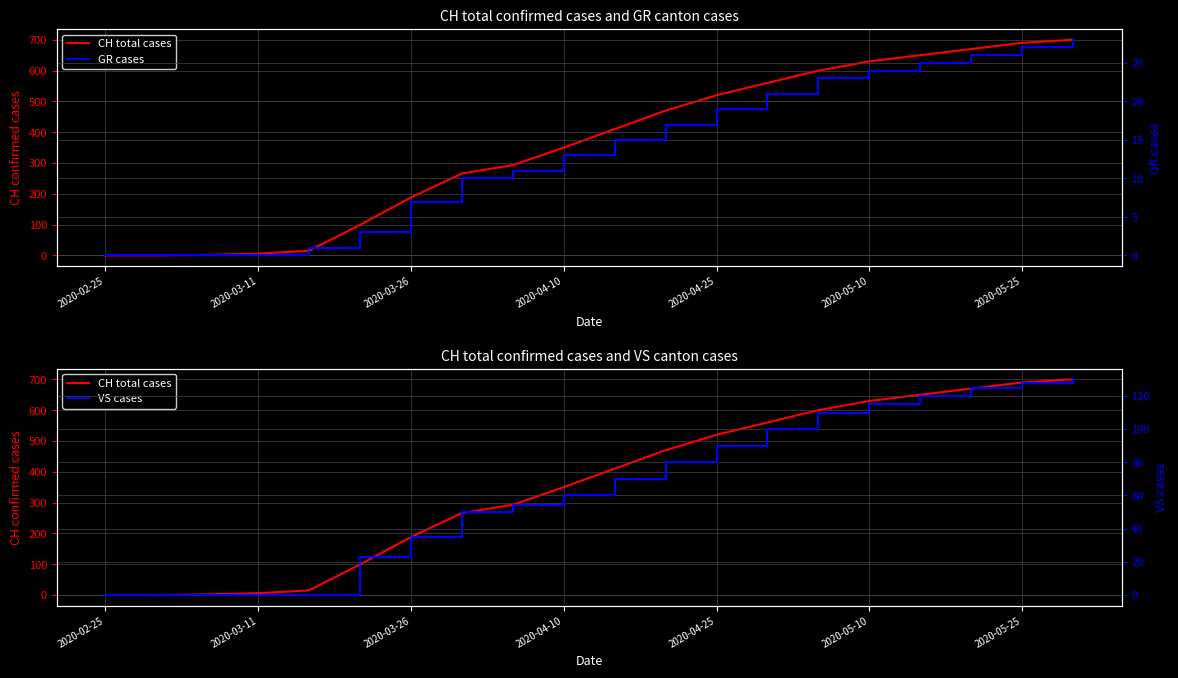

Is it true that GR cases equals 13 at 2020-04-10?

True